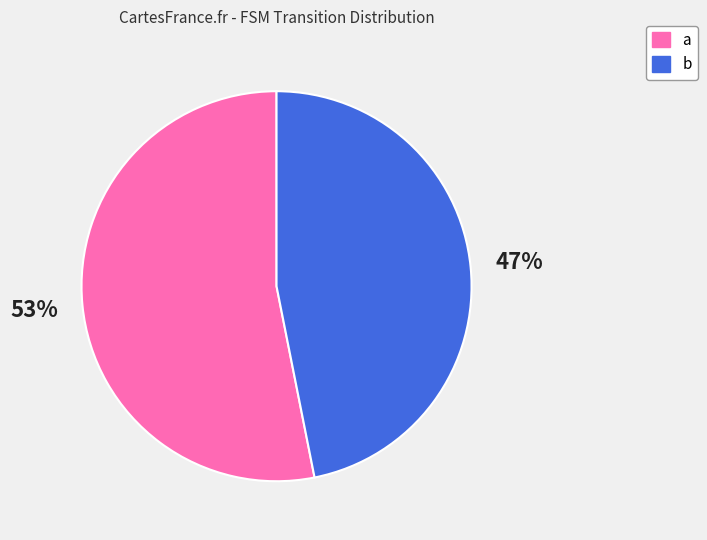

Which slice is the largest?

a